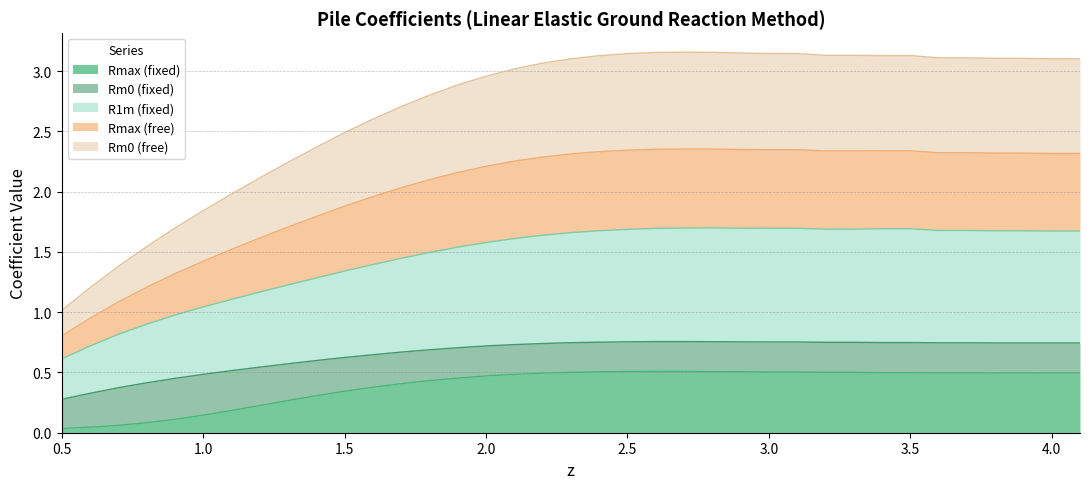

Does the chart have visible grid lines?

Yes